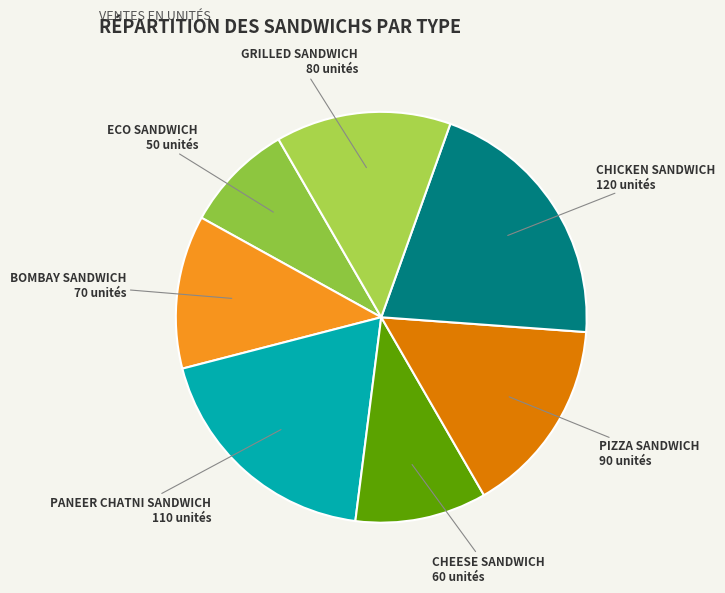

Between GRILLED SANDWICH and PANEER CHATNI SANDWICH, which is larger?

PANEER CHATNI SANDWICH